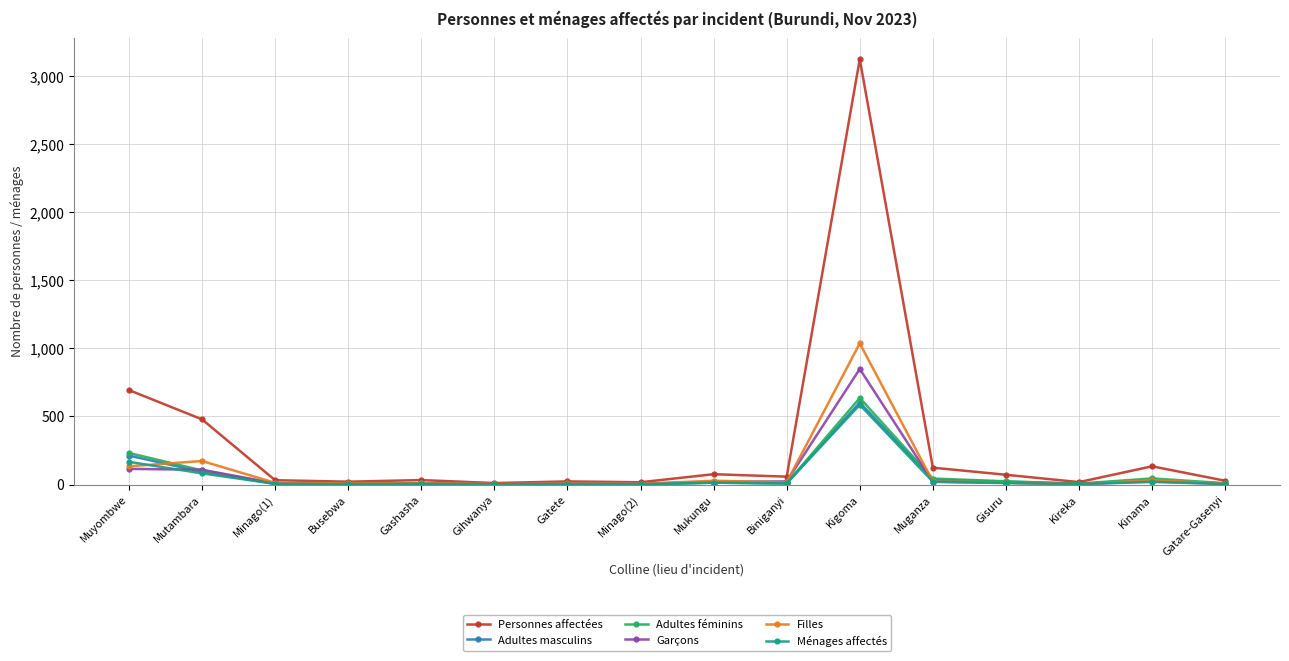

What position from the right is Mutambara?

15